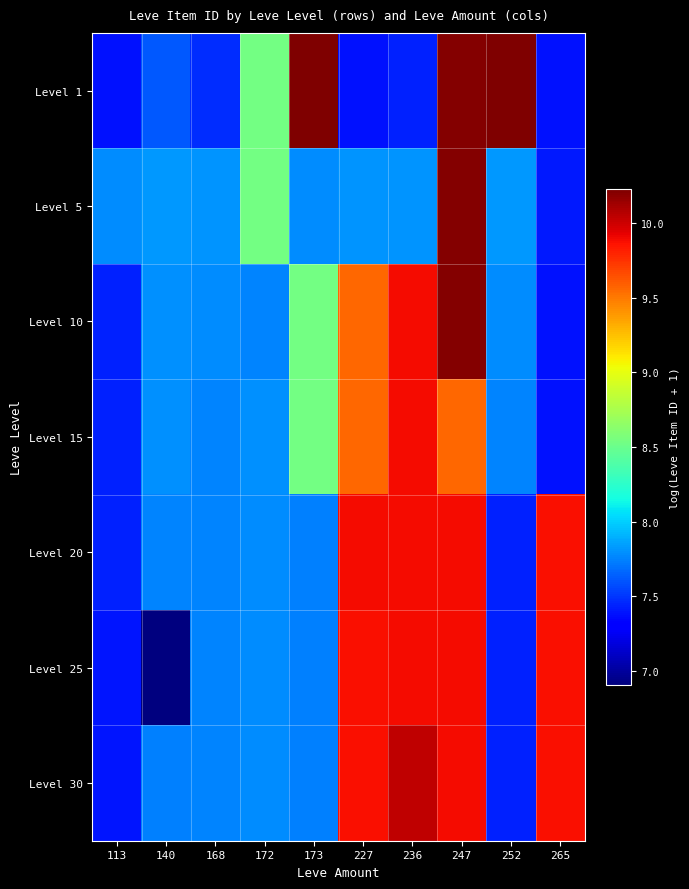

Count the number of categories in the chart.

10